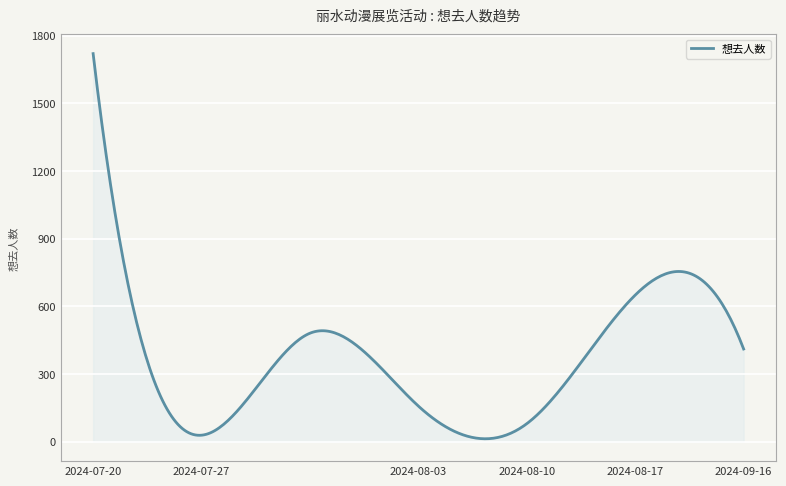

What is the difference between the maximum and second lowest values?

1706.8